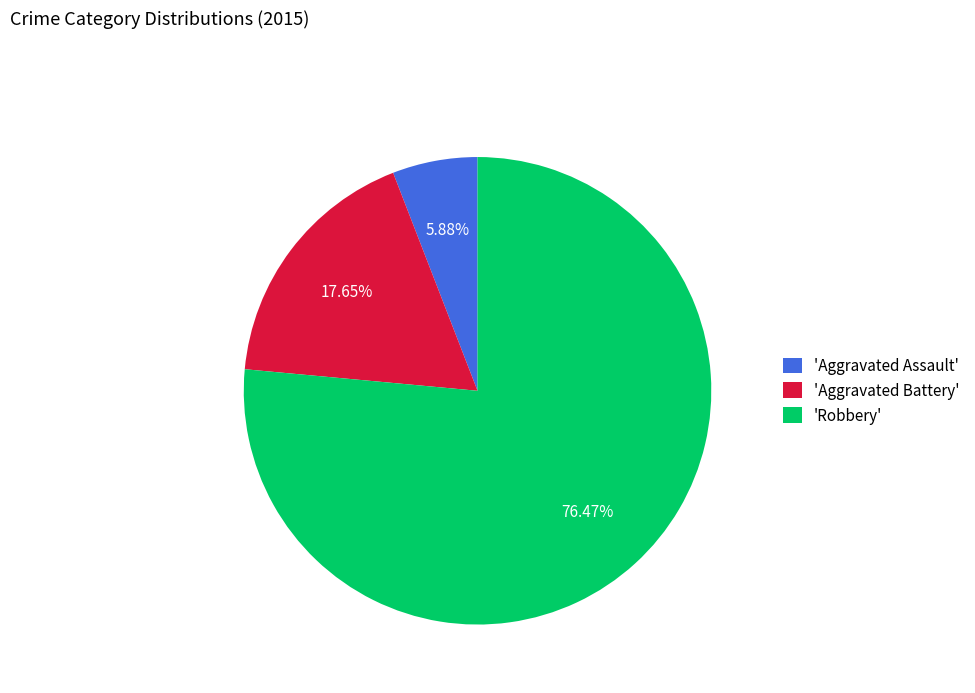

Between 'Robbery' and 'Aggravated Battery', which is larger?

'Robbery'